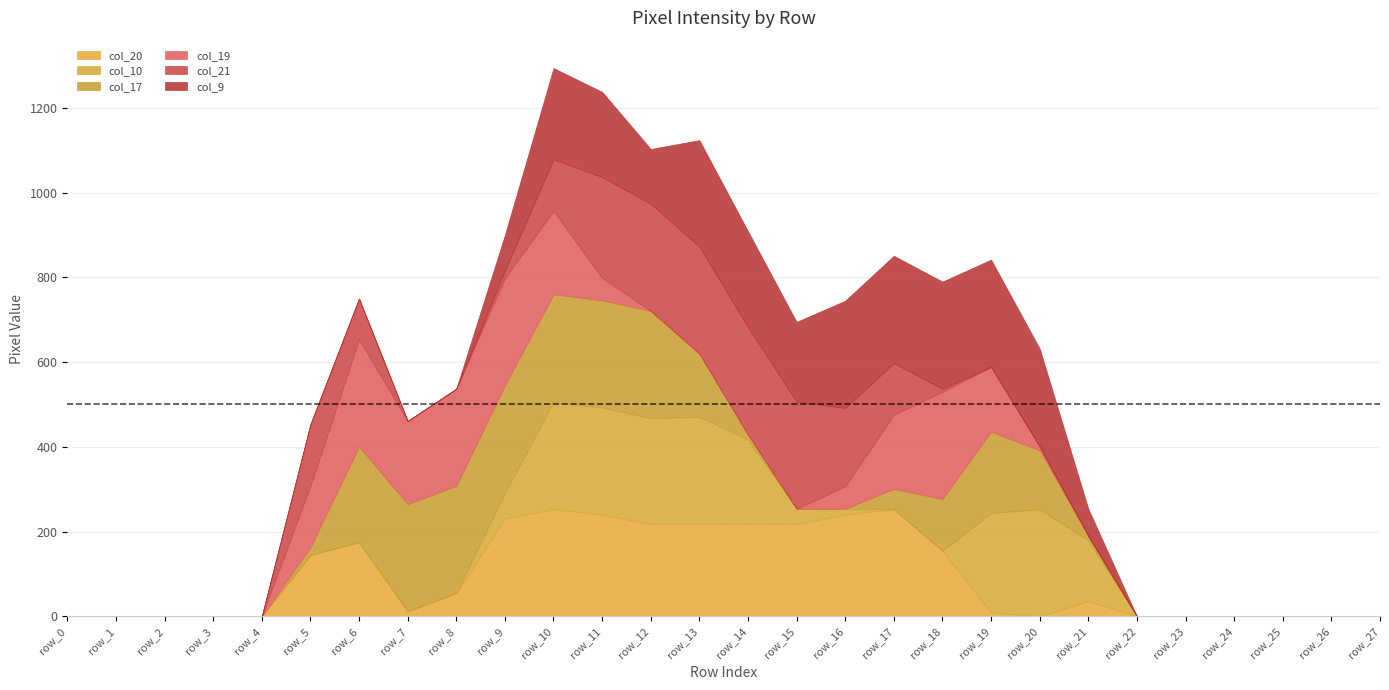

What is the difference between the maximum and minimum values in the col_17 series?

254